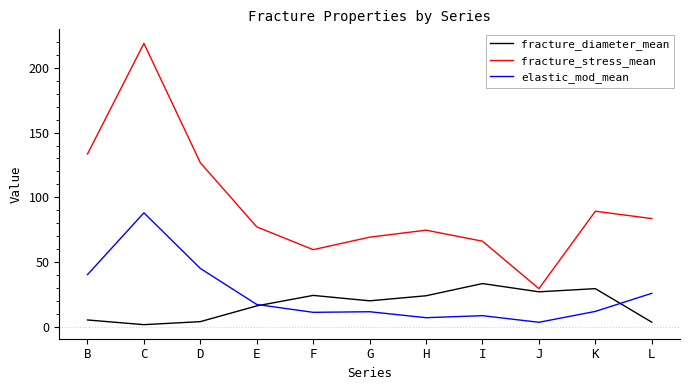

At which label is fracture_stress_mean closest to 124?

D